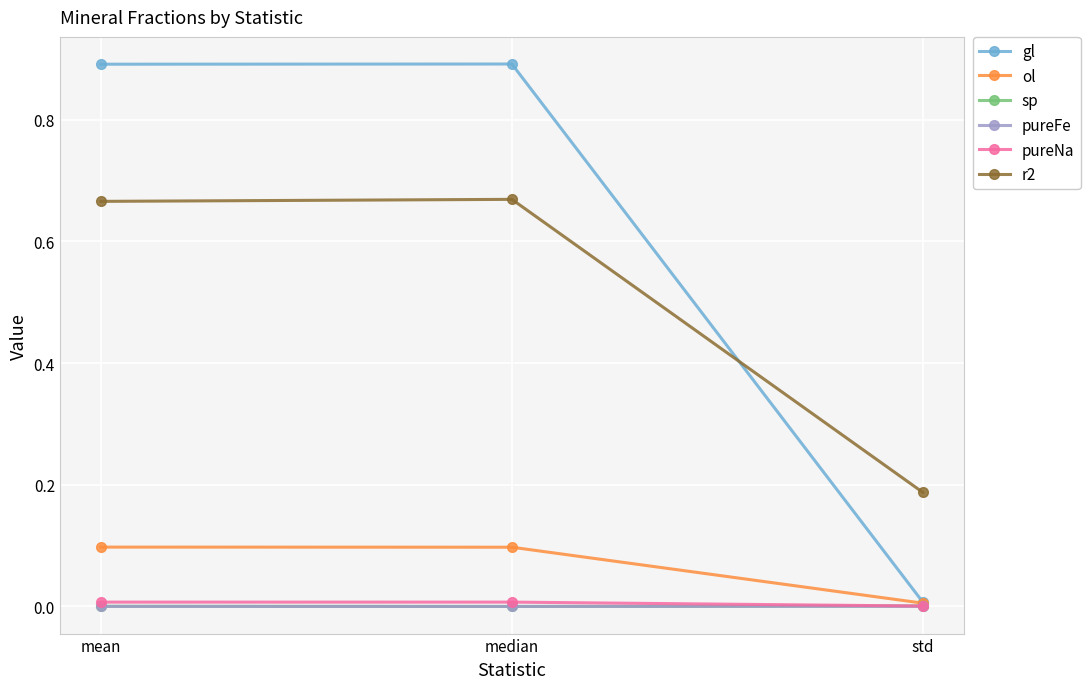

Between median and std, which series saw the biggest shift?

gl